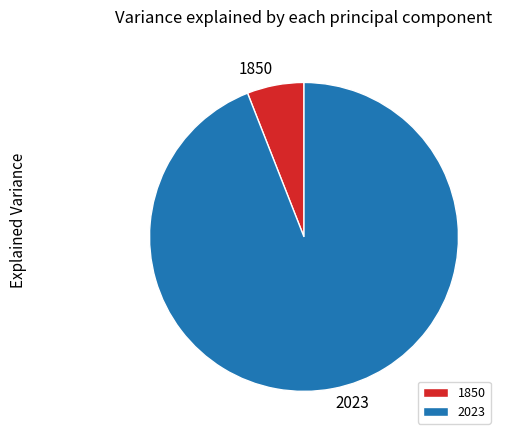

Which has a higher value, 2023 or 1850?

2023